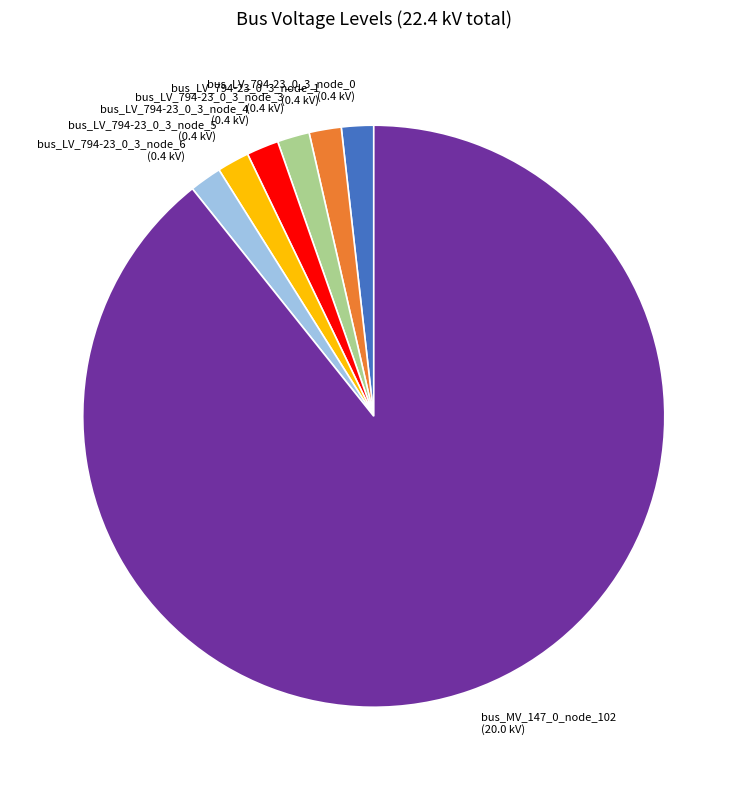

True or false: bus_LV_794-23_0_3_node_0 (0.4 kV) accounts for 2% of the total.

True